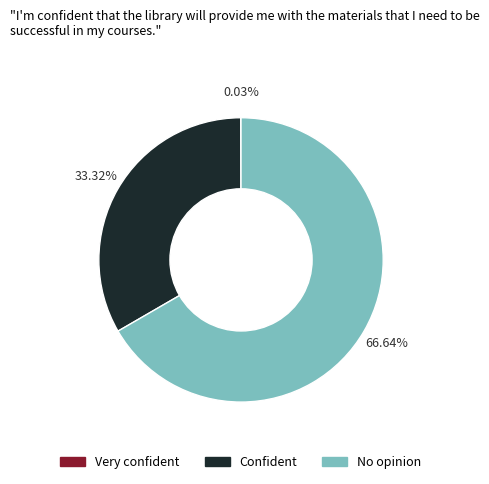

Does any single category account for the majority?

Yes